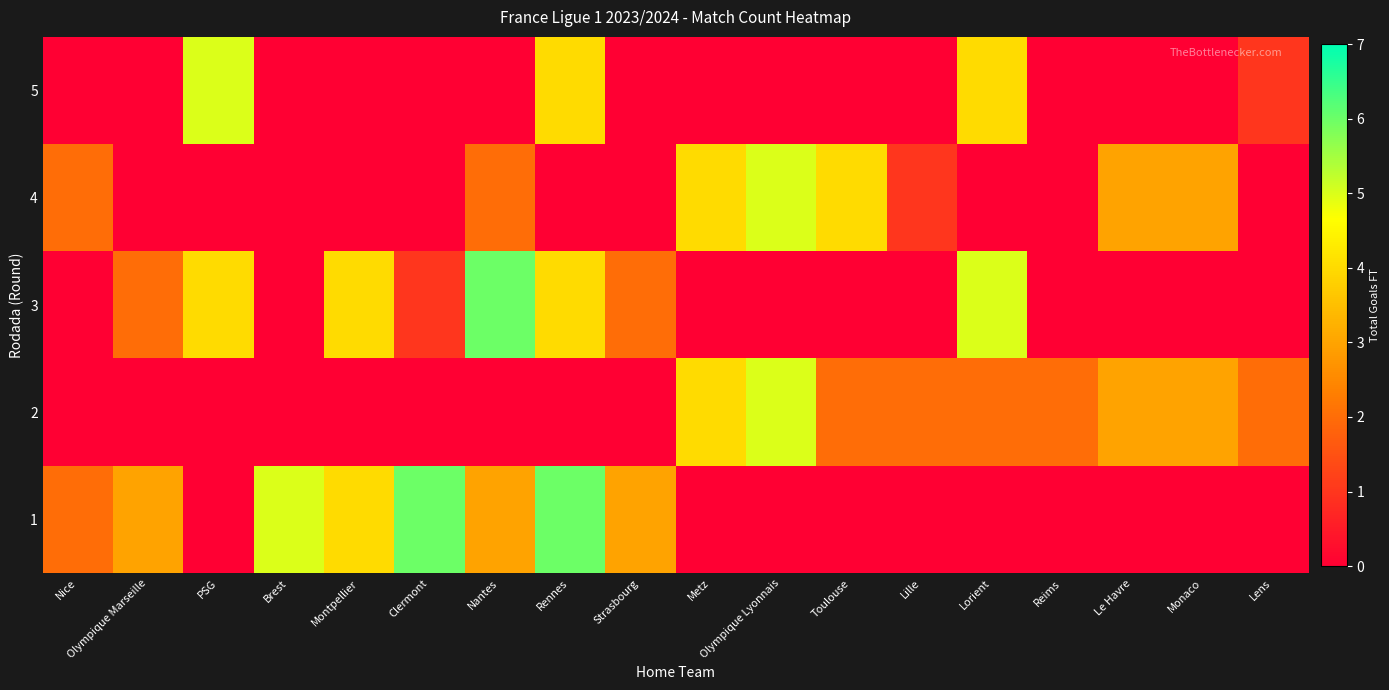

Rank the series at Reims from lowest to highest value.

1, 2, 3, 4, 5